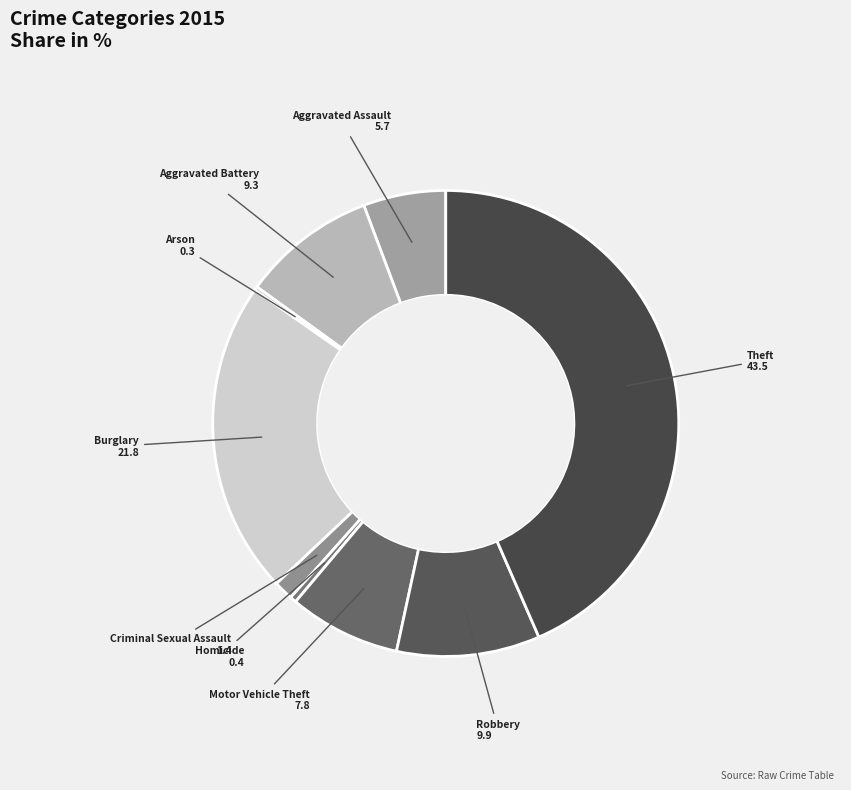

Which slice is the largest?

Theft